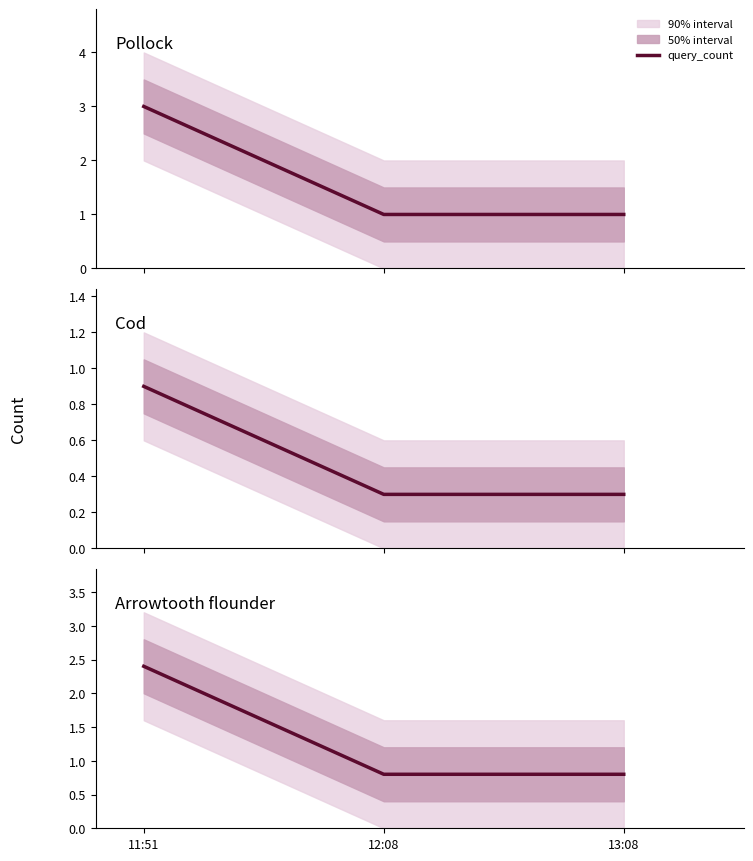

How many lines are shown in the chart?

1